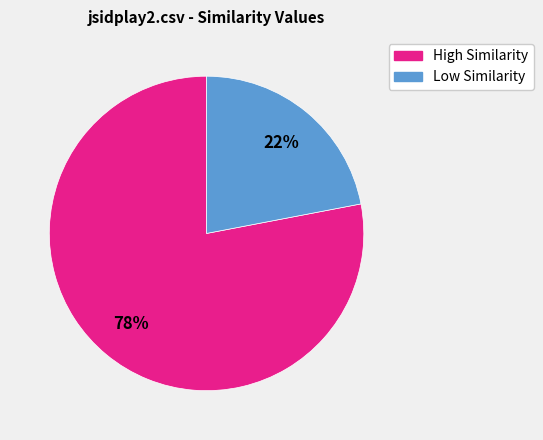

Does any single category account for the majority?

Yes